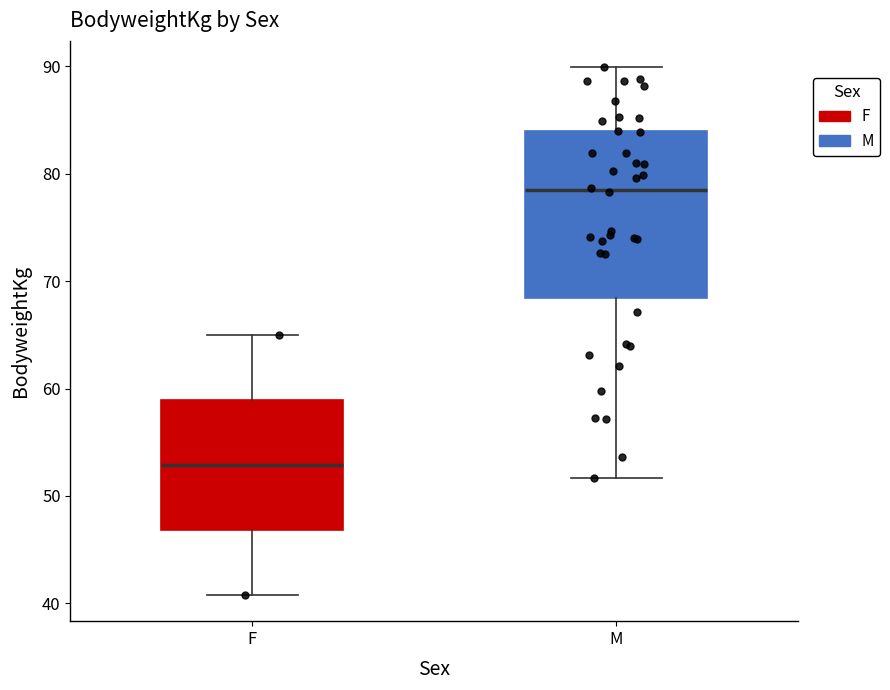

Reading left to right, read every box against the y-axis: the position of its median line, the range the box covers, and the ends of its whiskers. The values are not printed on the chart, so give them approximately, as read against the axis.

F: median 53, box 47 to 59, whiskers 41 to 65
M: median 79, box 68 to 84, whiskers 52 to 90